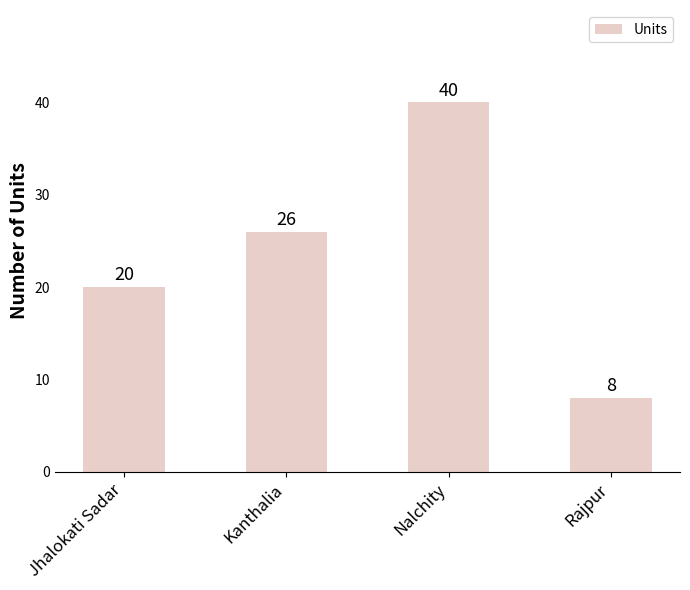

How many values are between 20 and 40?

3